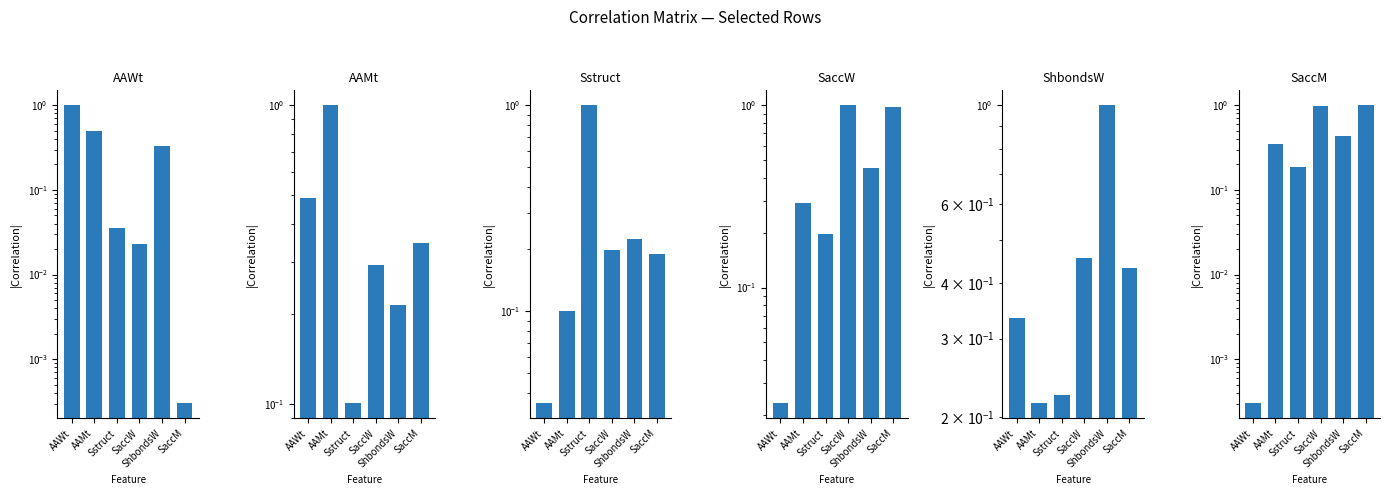

Which label corresponds to the largest value in the chart?

AAWt